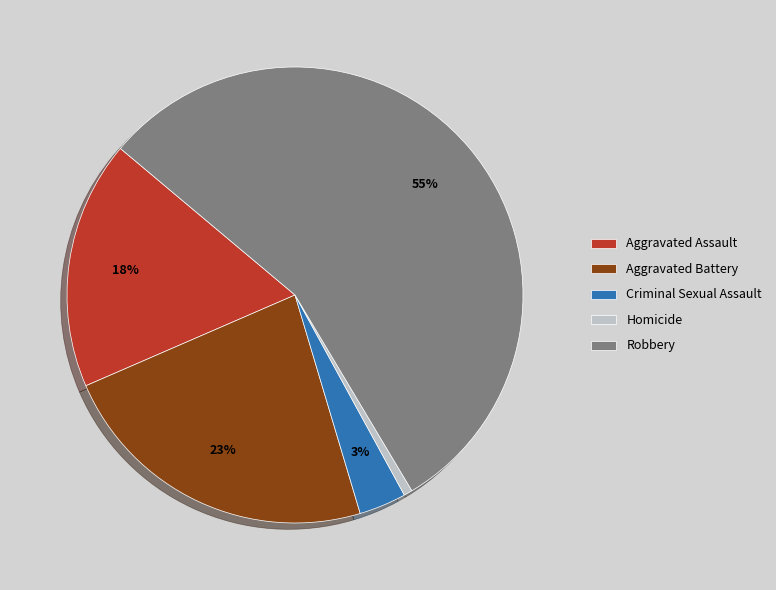

To the nearest percent, what is the average slice percentage?

20%